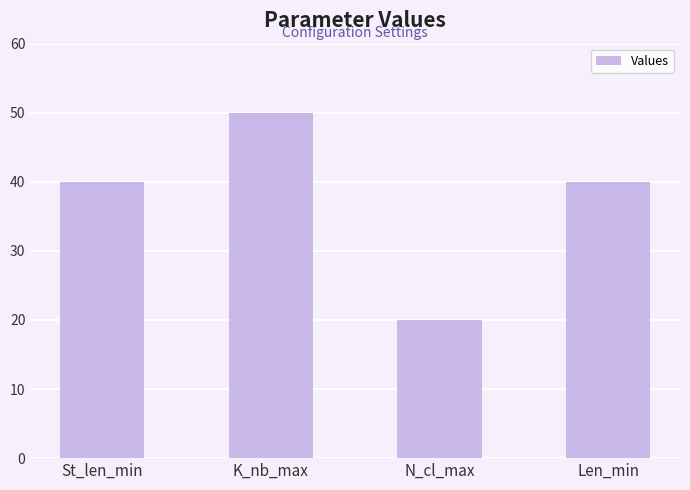

Are the bars horizontal?

No